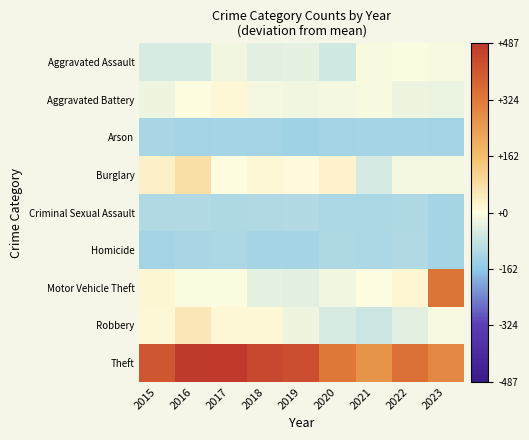

Reading right to left, transcribe all the data shown in this chart.

Aggravated Assault: 2023=-9.5	2022=-6.5	2021=-10.5	2020=-67.5	2019=-37.5	2018=-41.5	2017=-20.5	2016=-53.5	2015=-54.5
Aggravated Battery: 2023=-27.5	2022=-25.5	2021=-8.5	2020=-12.5	2019=-19.5	2018=-12.5	2017=14.5	2016=1.5	2015=-26.5
Arson: 2023=-130.5	2022=-127.5	2021=-127.5	2020=-129.5	2019=-133.5	2018=-130.5	2017=-127.5	2016=-129.5	2015=-123.5
Burglary: 2023=-17.5	2022=-15.5	2021=-58.5	2020=27.5	2019=7.5	2018=11.5	2017=1.5	2016=80.5	2015=32.5
Criminal Sexual Assault: 2023=-125.5	2022=-115.5	2021=-119.5	2020=-118.5	2019=-107.5	2018=-110.5	2017=-117.5	2016=-109.5	2015=-111.5
Homicide: 2023=-128.5	2022=-113.5	2021=-118.5	2020=-117.5	2019=-125.5	2018=-127.5	2017=-121.5	2016=-124.5	2015=-132.5
Motor Vehicle Theft: 2023=339.5	2022=20.5	2021=-2.5	2020=-20.5	2019=-39.5	2018=-34.5	2017=-5.5	2016=-5.5	2015=16.5
Robbery: 2023=-10.5	2022=-38.5	2021=-73.5	2020=-54.5	2019=-25.5	2018=13.5	2017=14.5	2016=57.5	2015=12.5
Theft: 2023=289.5	2022=346.5	2021=264.5	2020=333.5	2019=429.5	2018=445.5	2017=486.5	2016=481.5	2015=411.5